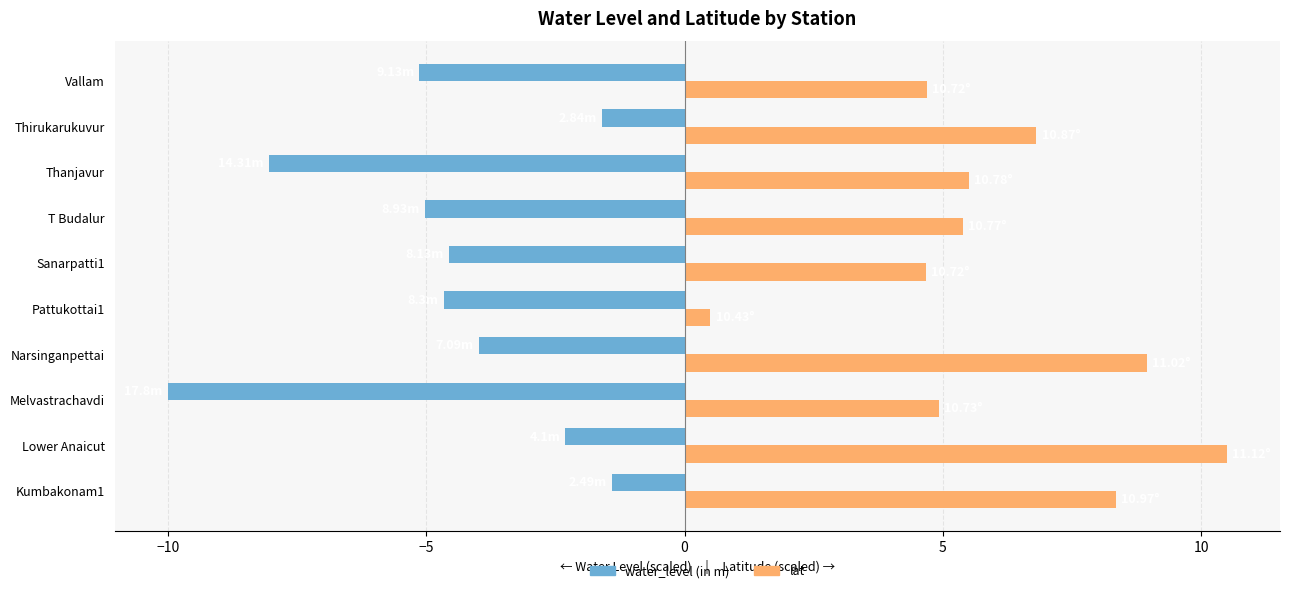

At which label does lat reach its peak?

Lower Anaicut